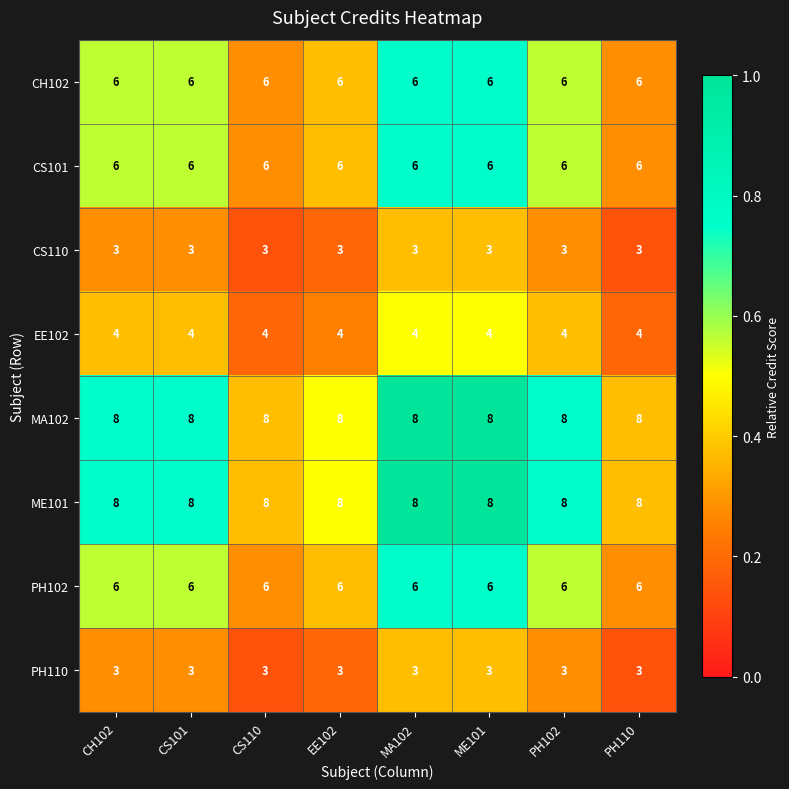

What is the smallest value displayed?

3